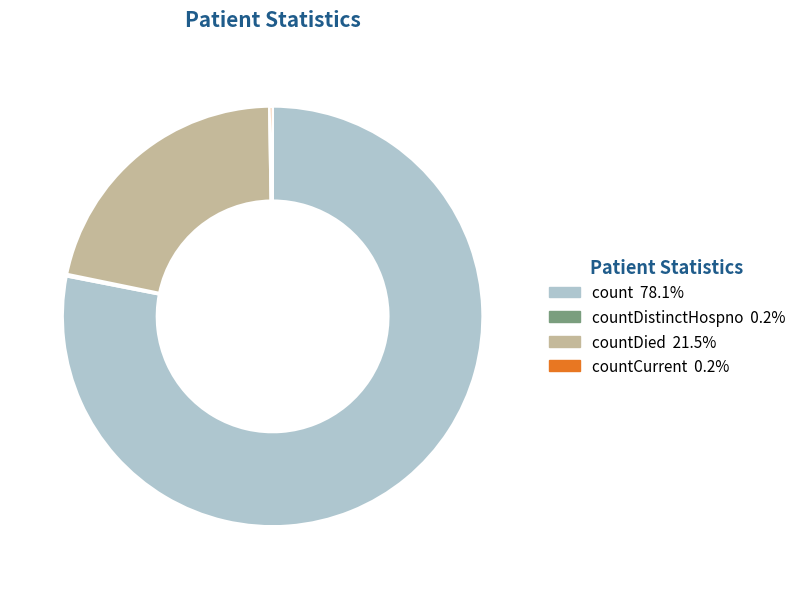

Is there any slice that represents more than half of the pie?

Yes